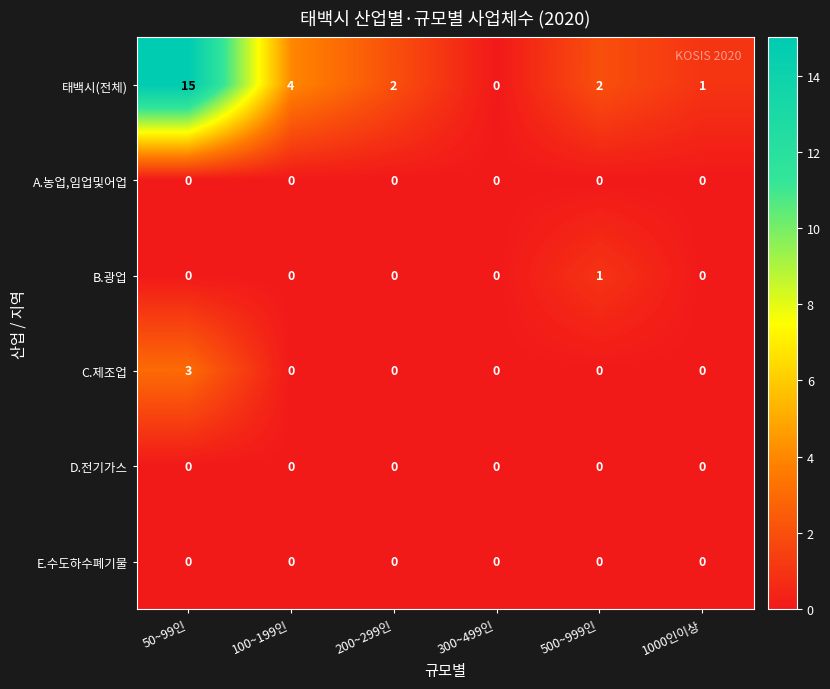

What is the total value across all series at 1000인이상?

1